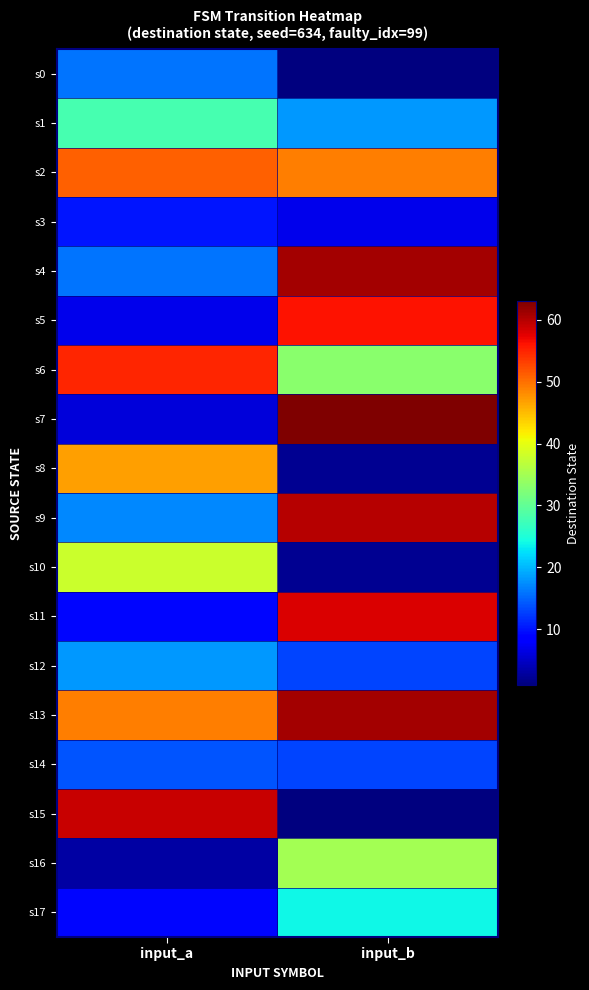

Reading left to right, what are all the values shown in this chart?

s0: input_a=16	input_b=1
s1: input_a=28	input_b=18
s2: input_a=51	input_b=49
s3: input_a=10	input_b=7
s4: input_a=16	input_b=61
s5: input_a=7	input_b=56
s6: input_a=55	input_b=33
s7: input_a=6	input_b=63
s8: input_a=47	input_b=2
s9: input_a=17	input_b=60
s10: input_a=38	input_b=2
s11: input_a=9	input_b=58
s12: input_a=18	input_b=13
s13: input_a=49	input_b=61
s14: input_a=14	input_b=13
s15: input_a=59	input_b=1
s16: input_a=3	input_b=35
s17: input_a=9	input_b=24